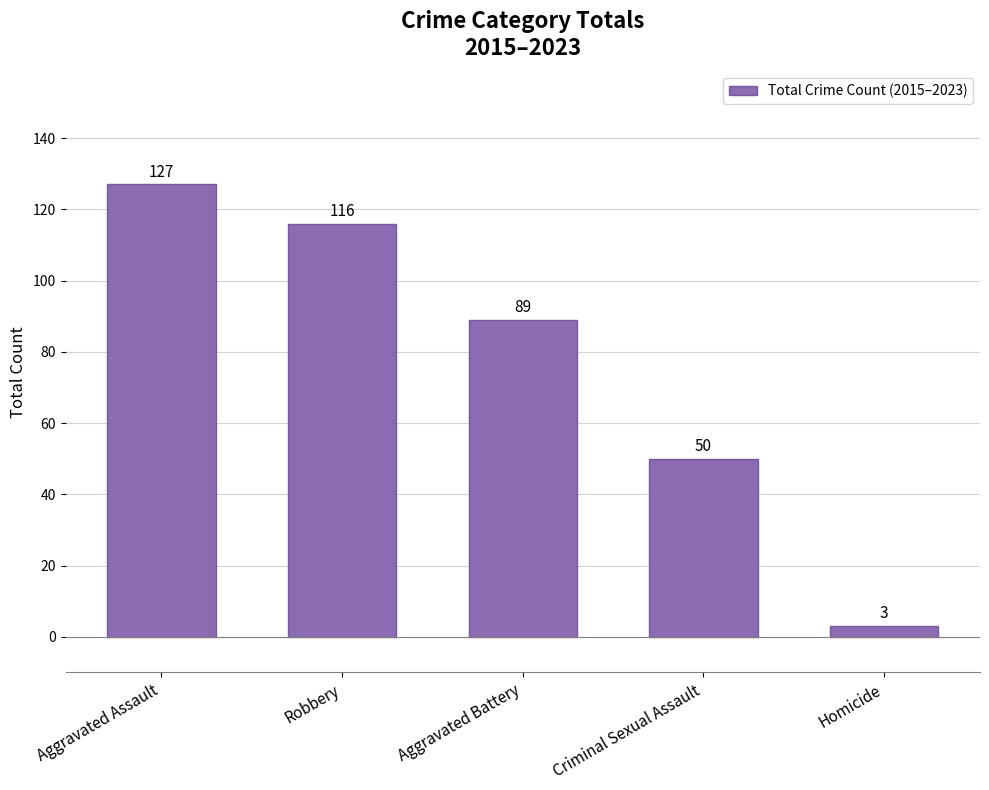

What is the smallest value displayed?

3